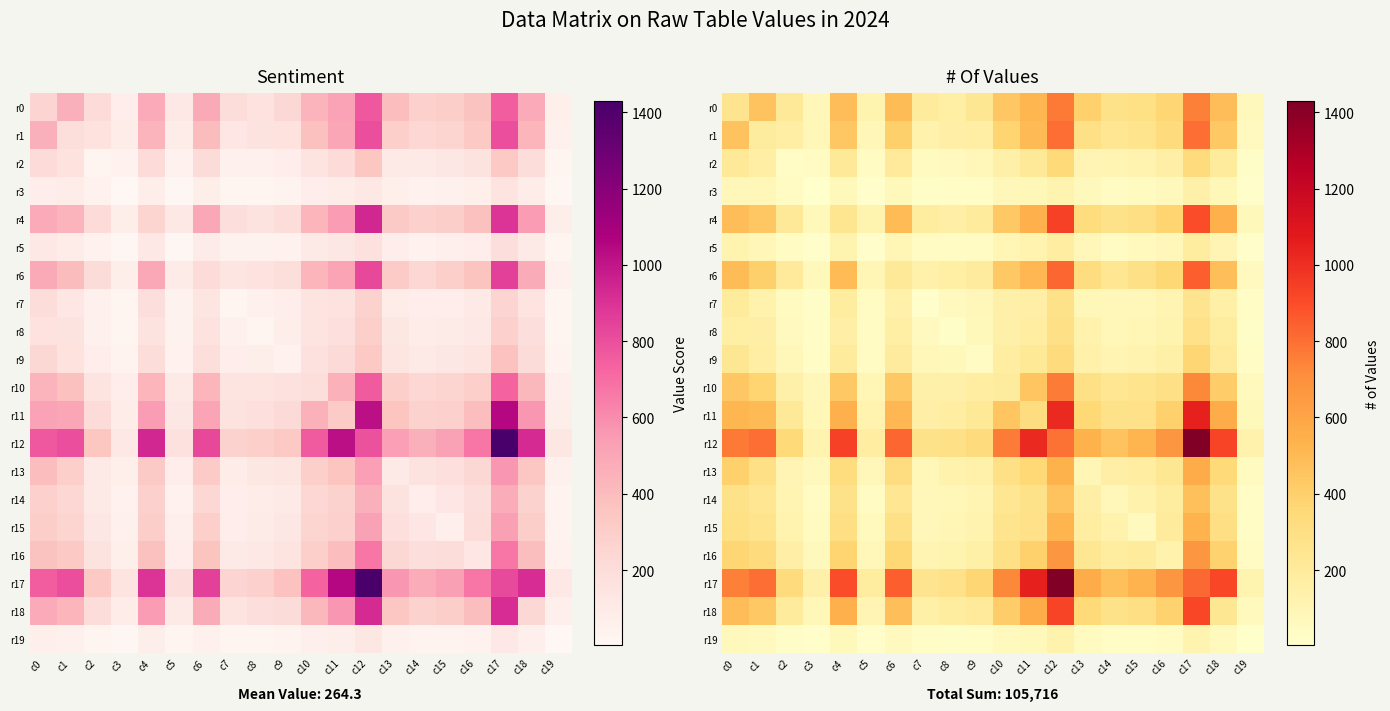

What is the sum of all r8 values?

2438